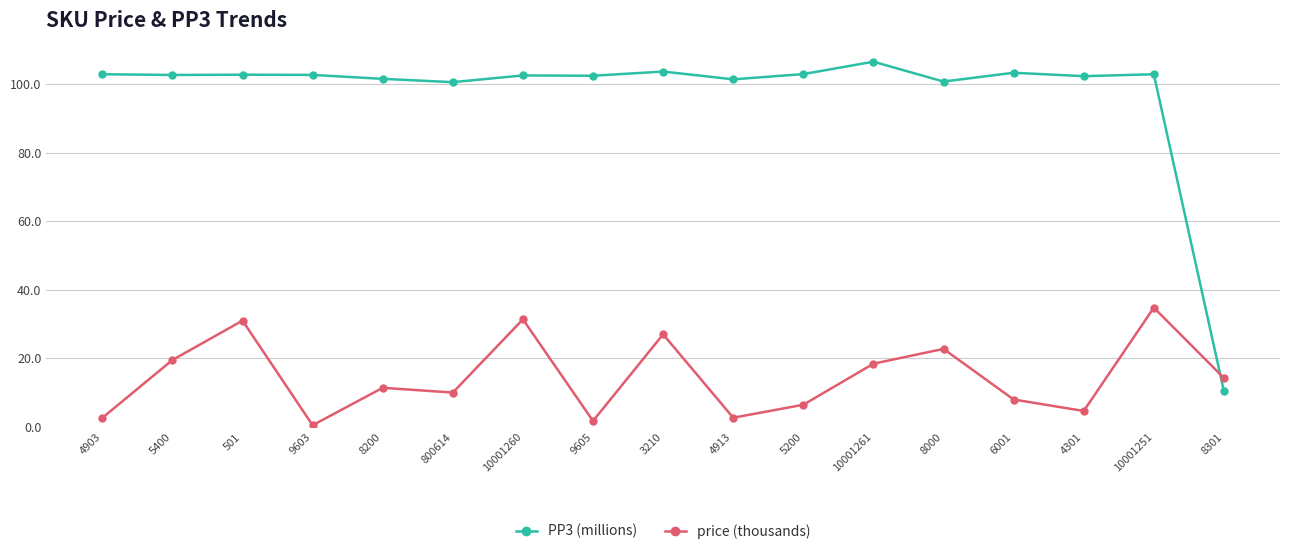

What is the difference between the highest and lowest values at 4913?

98.7